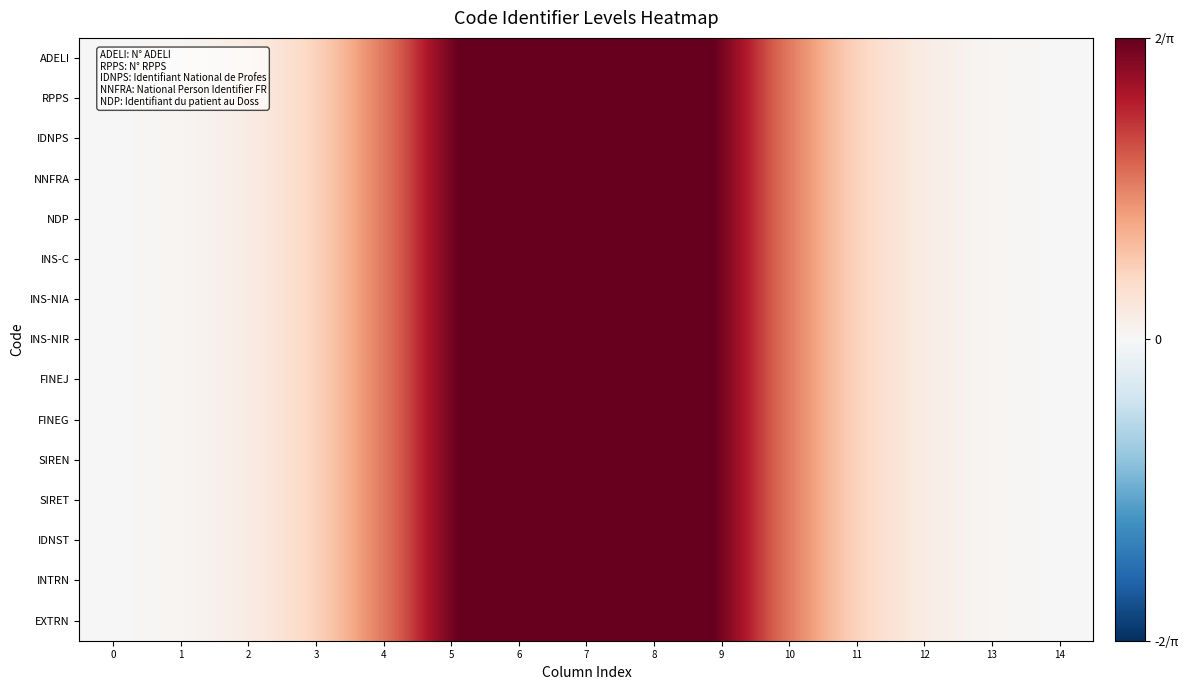

Reading right to left, list all the values displayed in this chart.

ADELI: 14=0.0	13=0.0	12=0.0	11=0.1	10=0.3	9=0.6	8=0.9	7=1.0	6=0.9	5=0.6	4=0.3	3=0.1	2=0.0	1=0.0	0=0.0
RPPS: 14=0.0	13=0.0	12=0.0	11=0.1	10=0.3	9=0.6	8=0.9	7=1.0	6=0.9	5=0.6	4=0.3	3=0.1	2=0.0	1=0.0	0=0.0
IDNPS: 14=0.0	13=0.0	12=0.0	11=0.1	10=0.3	9=0.6	8=0.9	7=1.0	6=0.9	5=0.6	4=0.3	3=0.1	2=0.0	1=0.0	0=0.0
NNFRA: 14=0.0	13=0.0	12=0.0	11=0.1	10=0.3	9=0.6	8=0.9	7=1.0	6=0.9	5=0.6	4=0.3	3=0.1	2=0.0	1=0.0	0=0.0
NDP: 14=0.0	13=0.0	12=0.0	11=0.1	10=0.3	9=0.6	8=0.9	7=1.0	6=0.9	5=0.6	4=0.3	3=0.1	2=0.0	1=0.0	0=0.0
INS-C: 14=0.0	13=0.0	12=0.0	11=0.1	10=0.3	9=0.6	8=0.9	7=1.0	6=0.9	5=0.6	4=0.3	3=0.1	2=0.0	1=0.0	0=0.0
INS-NIA: 14=0.0	13=0.0	12=0.0	11=0.1	10=0.3	9=0.6	8=0.9	7=1.0	6=0.9	5=0.6	4=0.3	3=0.1	2=0.0	1=0.0	0=0.0
INS-NIR: 14=0.0	13=0.0	12=0.0	11=0.1	10=0.3	9=0.6	8=0.9	7=1.0	6=0.9	5=0.6	4=0.3	3=0.1	2=0.0	1=0.0	0=0.0
FINEJ: 14=0.0	13=0.0	12=0.0	11=0.1	10=0.3	9=0.6	8=0.9	7=1.0	6=0.9	5=0.6	4=0.3	3=0.1	2=0.0	1=0.0	0=0.0
FINEG: 14=0.0	13=0.0	12=0.0	11=0.1	10=0.3	9=0.6	8=0.9	7=1.0	6=0.9	5=0.6	4=0.3	3=0.1	2=0.0	1=0.0	0=0.0
SIREN: 14=0.0	13=0.0	12=0.0	11=0.1	10=0.3	9=0.6	8=0.9	7=1.0	6=0.9	5=0.6	4=0.3	3=0.1	2=0.0	1=0.0	0=0.0
SIRET: 14=0.0	13=0.0	12=0.0	11=0.1	10=0.3	9=0.6	8=0.9	7=1.0	6=0.9	5=0.6	4=0.3	3=0.1	2=0.0	1=0.0	0=0.0
IDNST: 14=0.0	13=0.0	12=0.0	11=0.1	10=0.3	9=0.6	8=0.9	7=1.0	6=0.9	5=0.6	4=0.3	3=0.1	2=0.0	1=0.0	0=0.0
INTRN: 14=0.0	13=0.0	12=0.0	11=0.1	10=0.3	9=0.6	8=0.9	7=1.0	6=0.9	5=0.6	4=0.3	3=0.1	2=0.0	1=0.0	0=0.0
EXTRN: 14=0.0	13=0.0	12=0.0	11=0.1	10=0.3	9=0.6	8=0.9	7=1.0	6=0.9	5=0.6	4=0.3	3=0.1	2=0.0	1=0.0	0=0.0